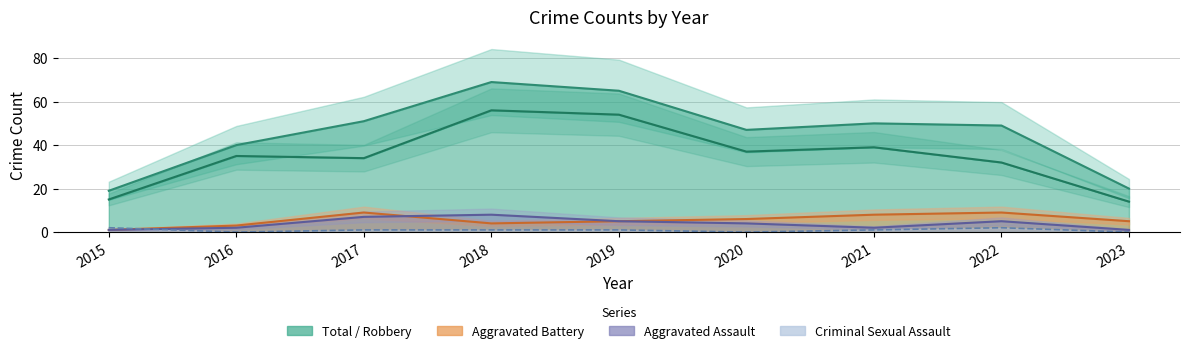

Is it true that Robbery equals 32 at 2022?

True